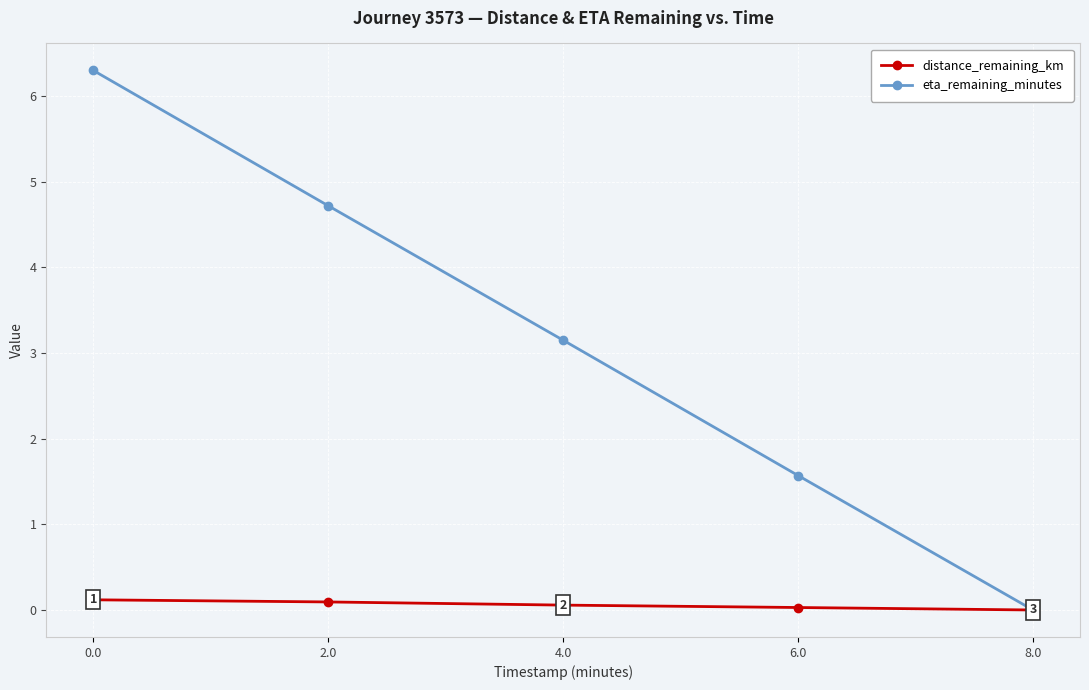

At 6.0, list the series in order from smallest to largest.

distance_remaining_km, eta_remaining_minutes